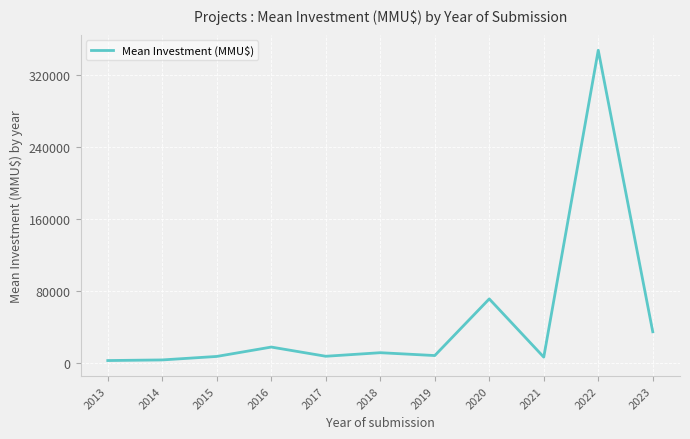

What is the maximum value shown in the chart?

348000.0